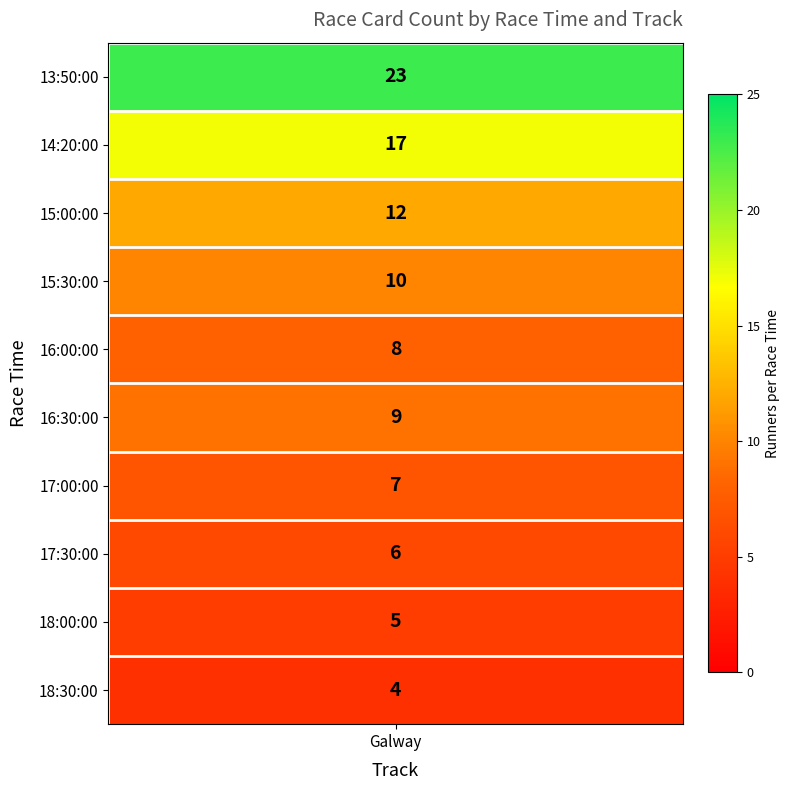

Where is the data nearest to the value 13?

15:00:00